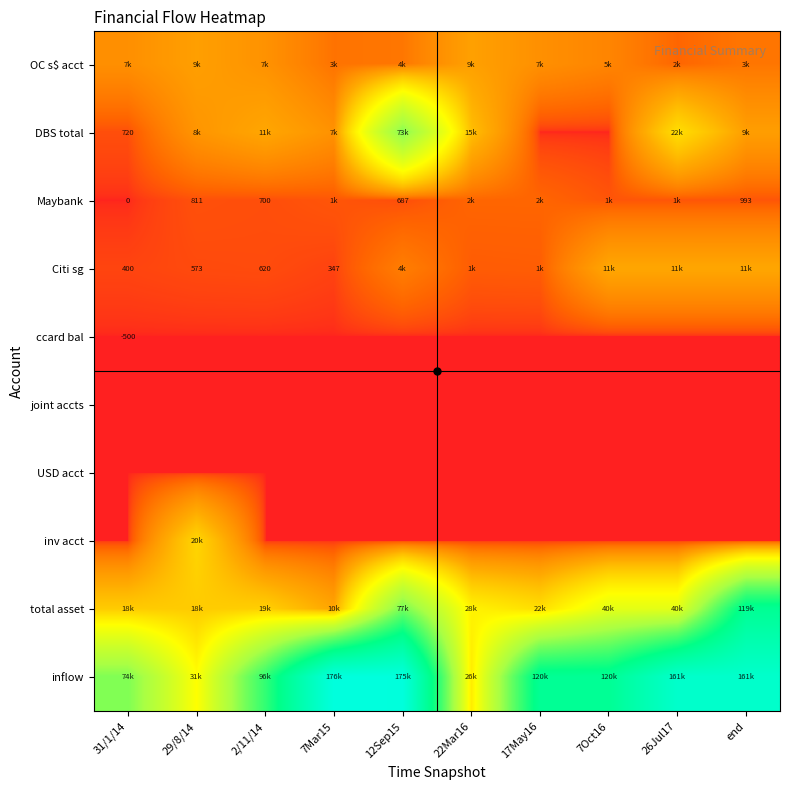

What is the difference between the second highest and minimum values in the total asset series?

66408.0